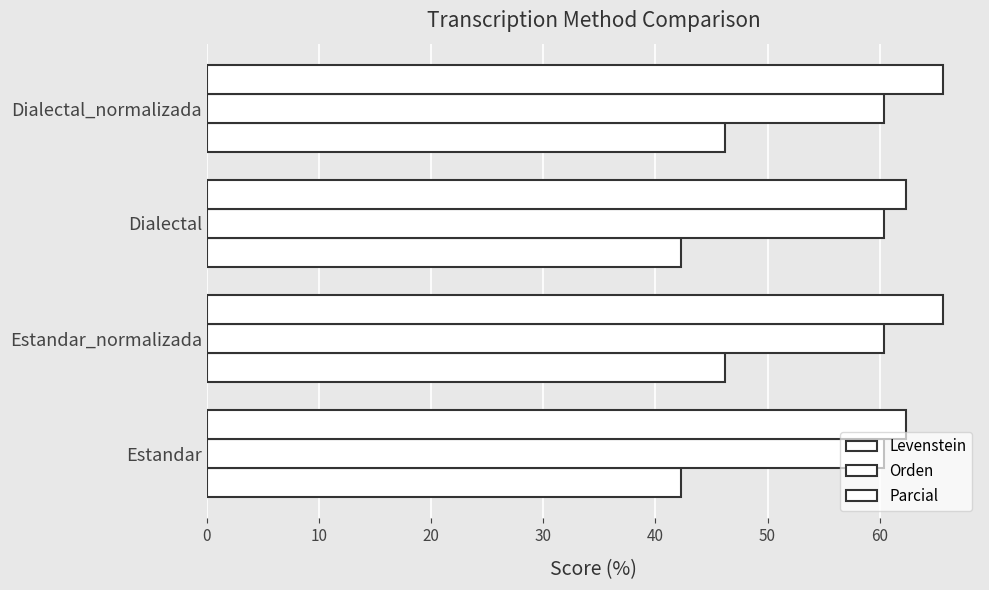

List the series in order of their peak value, highest first.

Parcial, Levenstein, Orden